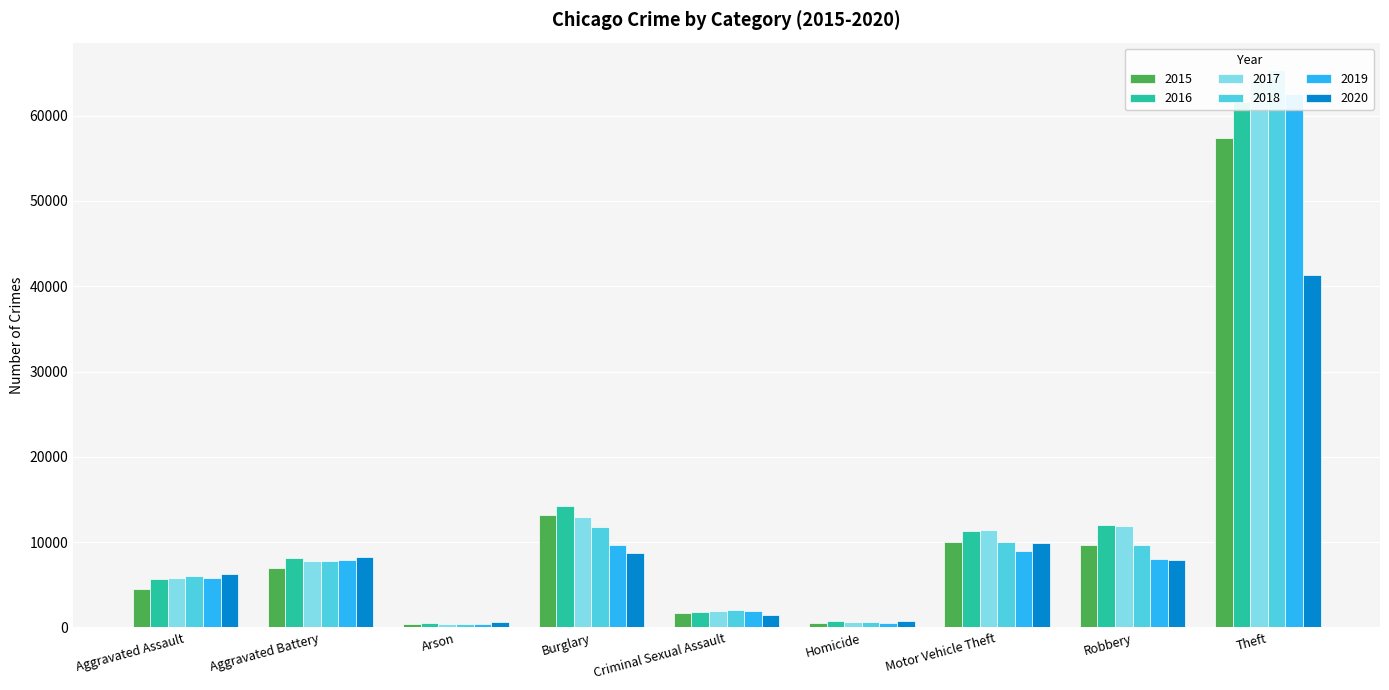

Rank the series at Motor Vehicle Theft from highest to lowest value.

2017, 2016, 2015, 2018, 2020, 2019